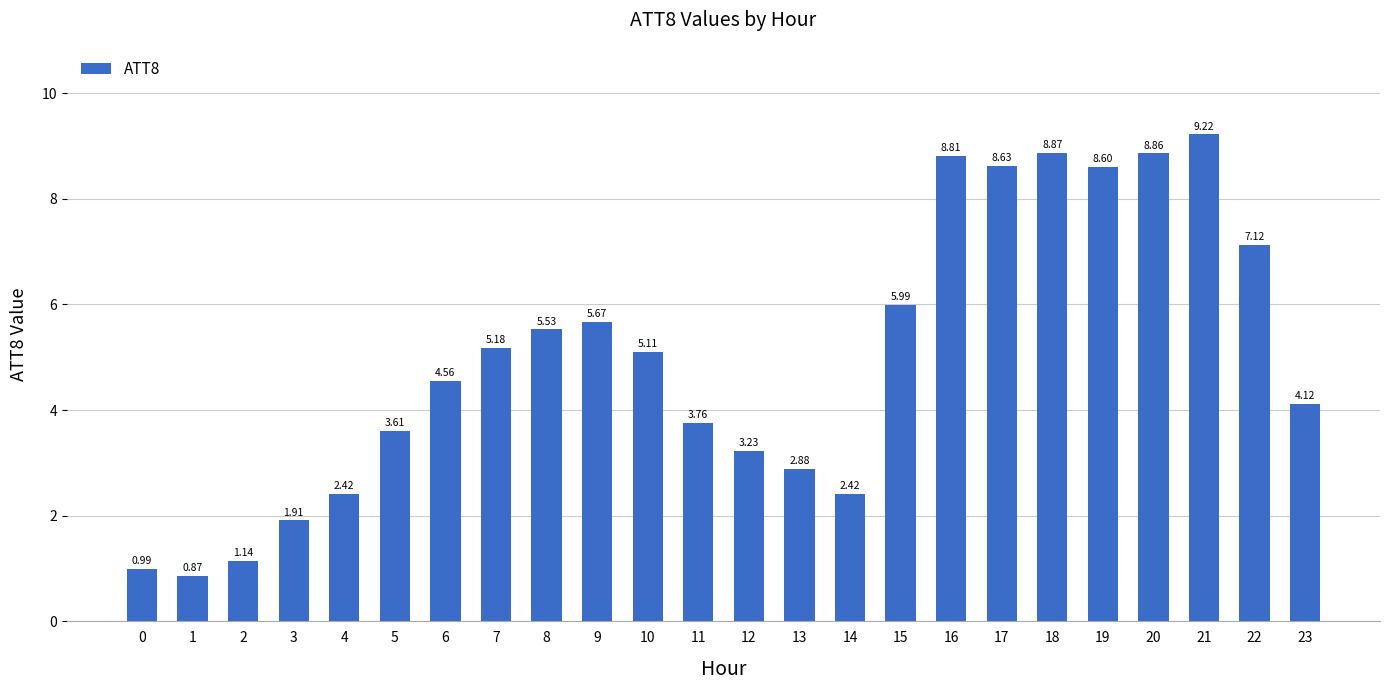

Approximately how many times larger is the value at 7 compared to 22?

0.7